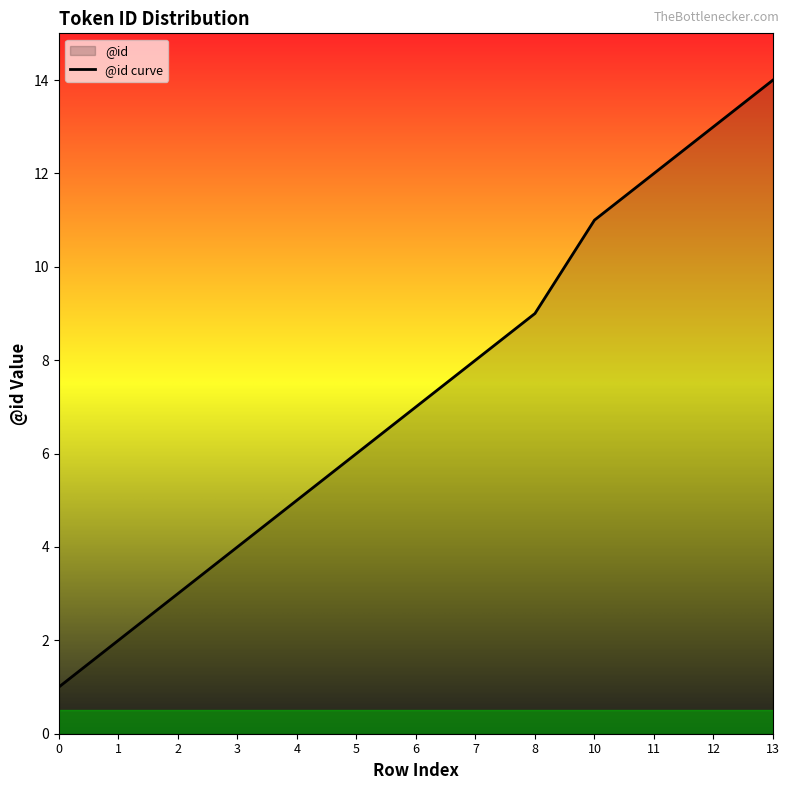

How many values are below 7?

6